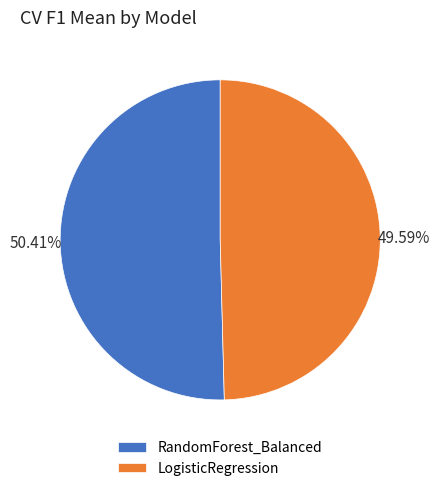

True or false: RandomForest_Balanced accounts for 64% of the total.

False